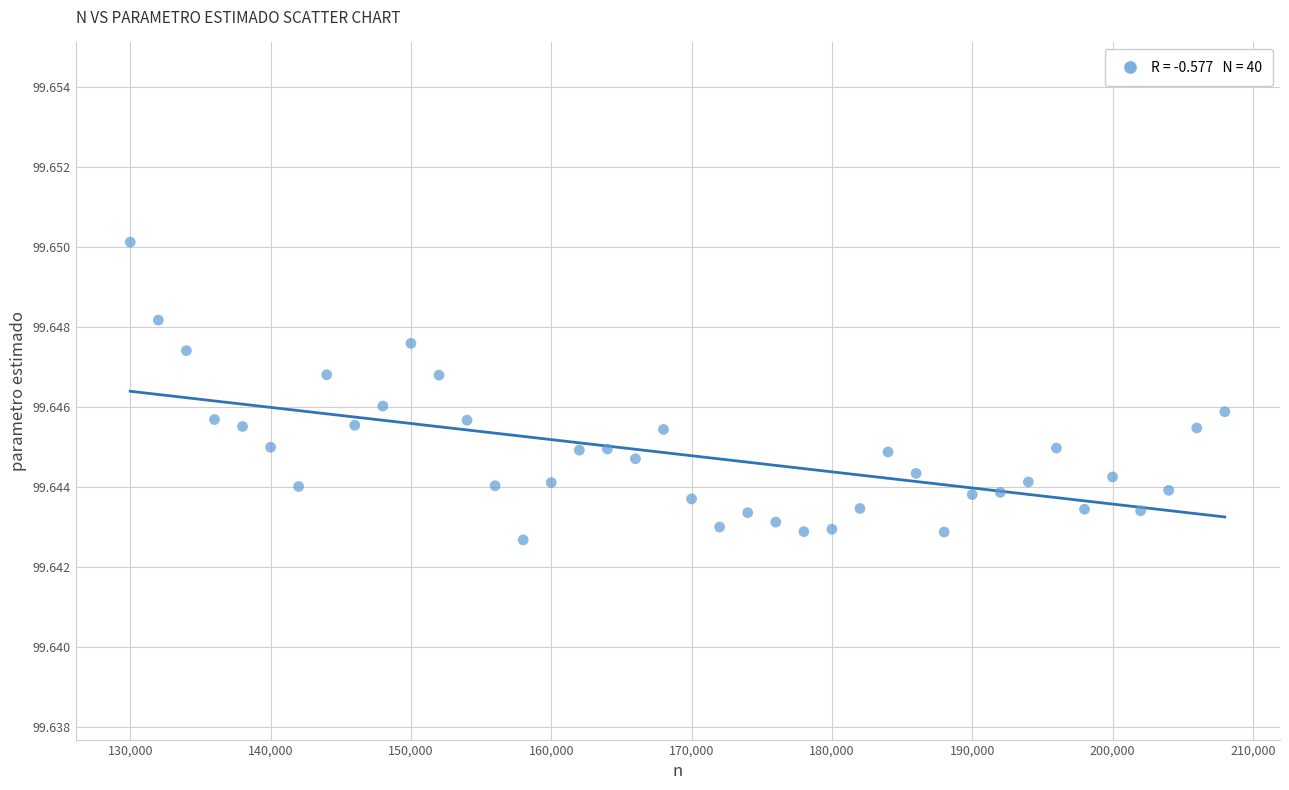

How many points are shown in the scatter plot?

40